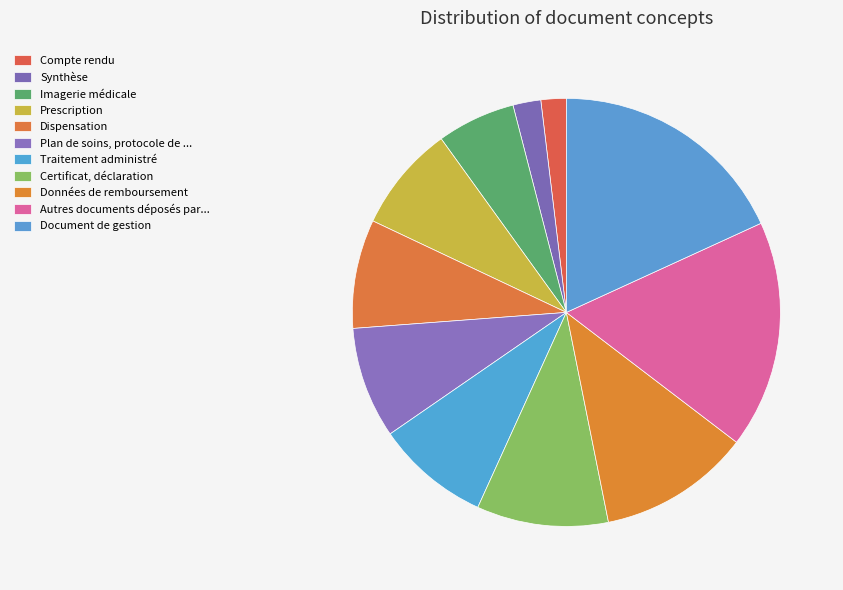

Does Dispensation account for over 50% of the chart?

No